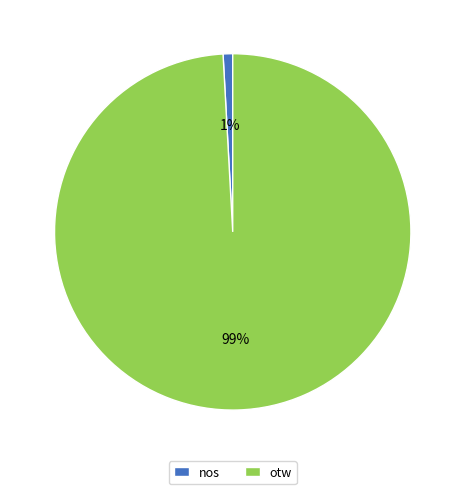

The otw slice represents 89% of the pie. True or false?

False